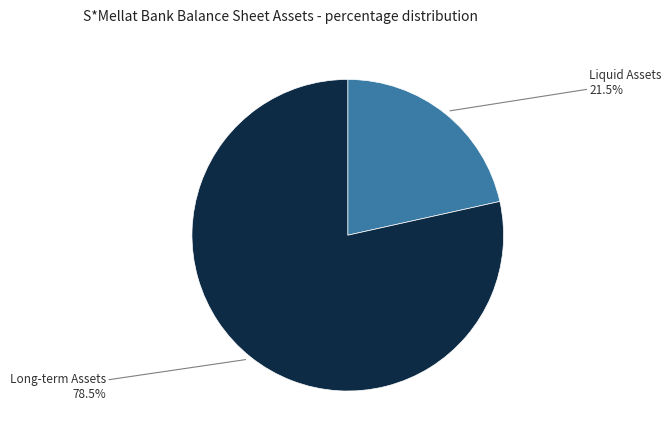

What portion of the pie excludes Long-term Assets?

21.5%